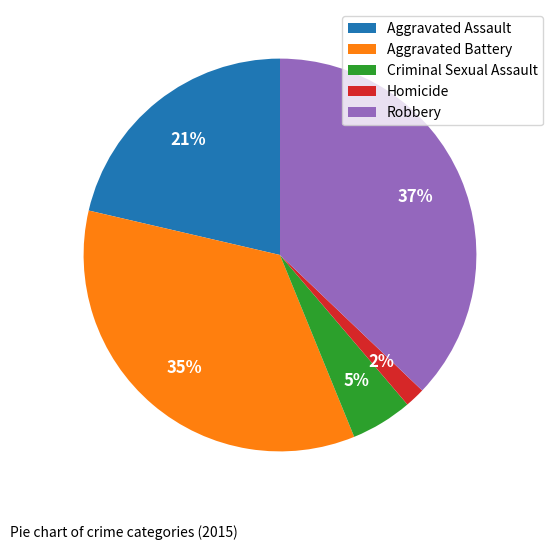

True or false: Criminal Sexual Assault accounts for 5% of the total.

True